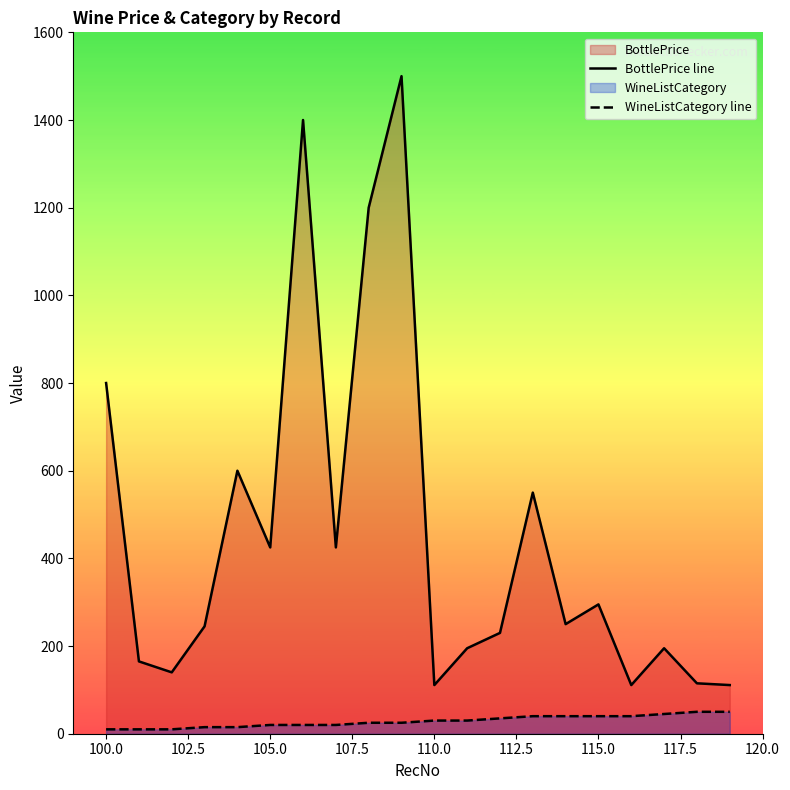

What is the smallest value displayed?

10